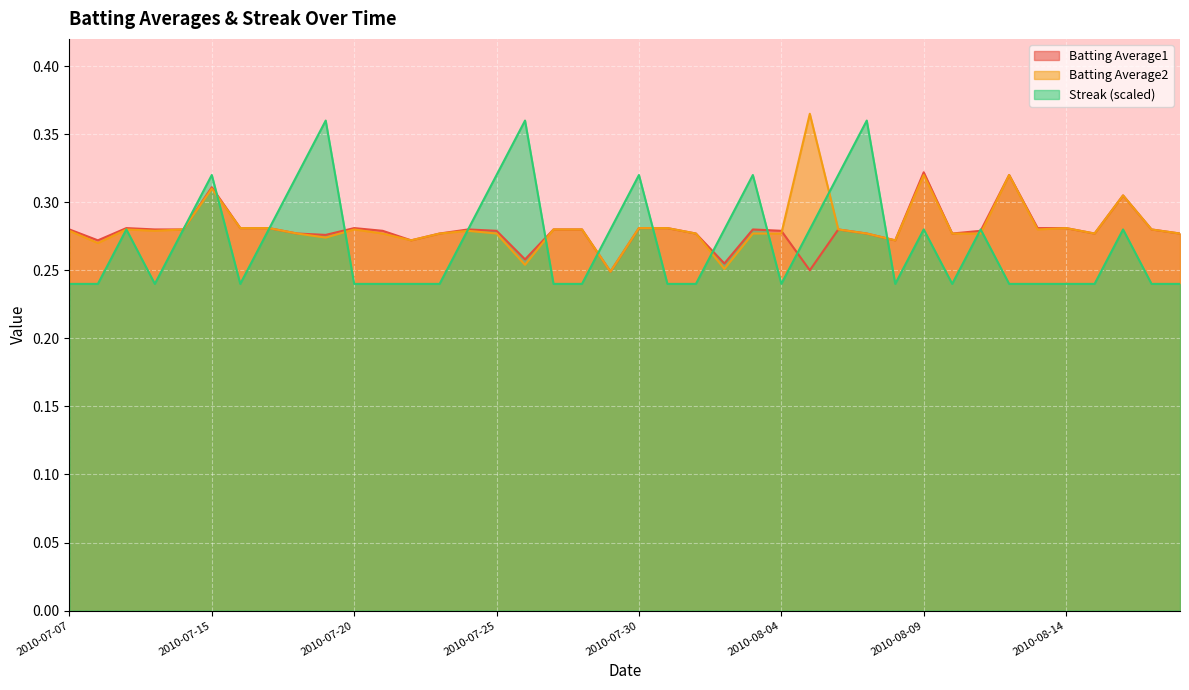

Reading left to right, what are all the values shown in this chart?

Batting Average1: 2010-07-07=0.3	2010-07-08=0.3	2010-07-09=0.3	2010-07-10=0.3	2010-07-11=0.3	2010-07-15=0.3	2010-07-16=0.3	2010-07-17=0.3	2010-07-18=0.3	2010-07-19=0.3	2010-07-20=0.3	2010-07-21=0.3	2010-07-22=0.3	2010-07-23=0.3	2010-07-24=0.3	2010-07-25=0.3	2010-07-26=0.3	2010-07-27=0.3	2010-07-28=0.3	2010-07-29=0.2	2010-07-30=0.3	2010-07-31=0.3	2010-08-01=0.3	2010-08-02=0.3	2010-08-03=0.3	2010-08-04=0.3	2010-08-05=0.2	2010-08-06=0.3	2010-08-07=0.3	2010-08-08=0.3	2010-08-09=0.3	2010-08-10=0.3	2010-08-11=0.3	2010-08-12=0.3	2010-08-13=0.3	2010-08-14=0.3	2010-08-15=0.3	2010-08-16=0.3	2010-08-17=0.3	2010-08-18=0.3
Batting Average2: 2010-07-07=0.3	2010-07-08=0.3	2010-07-09=0.3	2010-07-10=0.3	2010-07-11=0.3	2010-07-15=0.3	2010-07-16=0.3	2010-07-17=0.3	2010-07-18=0.3	2010-07-19=0.3	2010-07-20=0.3	2010-07-21=0.3	2010-07-22=0.3	2010-07-23=0.3	2010-07-24=0.3	2010-07-25=0.3	2010-07-26=0.3	2010-07-27=0.3	2010-07-28=0.3	2010-07-29=0.2	2010-07-30=0.3	2010-07-31=0.3	2010-08-01=0.3	2010-08-02=0.3	2010-08-03=0.3	2010-08-04=0.3	2010-08-05=0.4	2010-08-06=0.3	2010-08-07=0.3	2010-08-08=0.3	2010-08-09=0.3	2010-08-10=0.3	2010-08-11=0.3	2010-08-12=0.3	2010-08-13=0.3	2010-08-14=0.3	2010-08-15=0.3	2010-08-16=0.3	2010-08-17=0.3	2010-08-18=0.3
Streak: 2010-07-07=0.2	2010-07-08=0.2	2010-07-09=0.3	2010-07-10=0.2	2010-07-11=0.3	2010-07-15=0.3	2010-07-16=0.2	2010-07-17=0.3	2010-07-18=0.3	2010-07-19=0.4	2010-07-20=0.2	2010-07-21=0.2	2010-07-22=0.2	2010-07-23=0.2	2010-07-24=0.3	2010-07-25=0.3	2010-07-26=0.4	2010-07-27=0.2	2010-07-28=0.2	2010-07-29=0.3	2010-07-30=0.3	2010-07-31=0.2	2010-08-01=0.2	2010-08-02=0.3	2010-08-03=0.3	2010-08-04=0.2	2010-08-05=0.3	2010-08-06=0.3	2010-08-07=0.4	2010-08-08=0.2	2010-08-09=0.3	2010-08-10=0.2	2010-08-11=0.3	2010-08-12=0.2	2010-08-13=0.2	2010-08-14=0.2	2010-08-15=0.2	2010-08-16=0.3	2010-08-17=0.2	2010-08-18=0.2